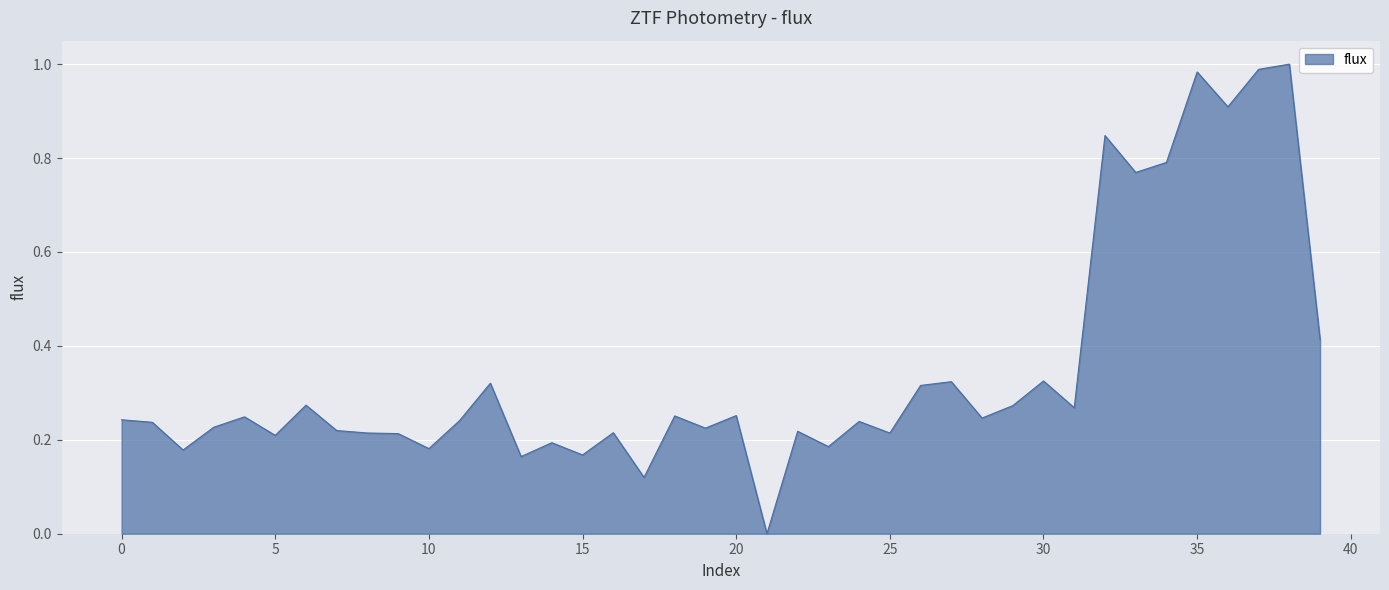

Does the chart have visible grid lines?

Yes